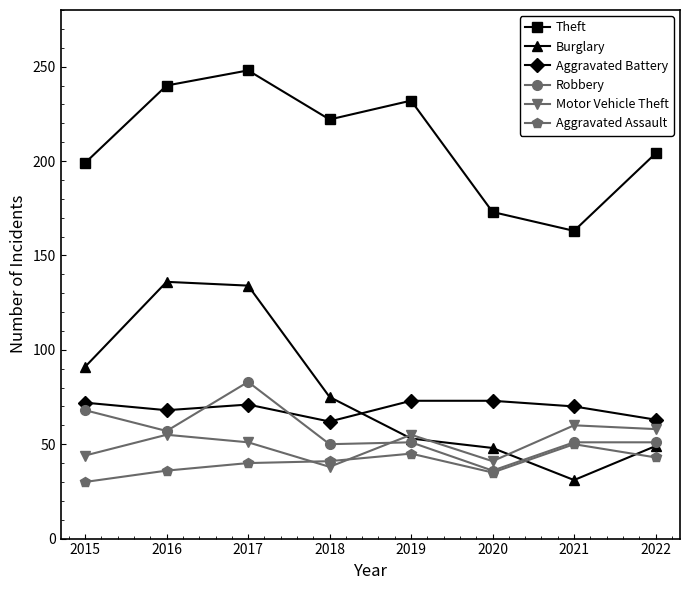

Which series has the widest spread of values?

Burglary